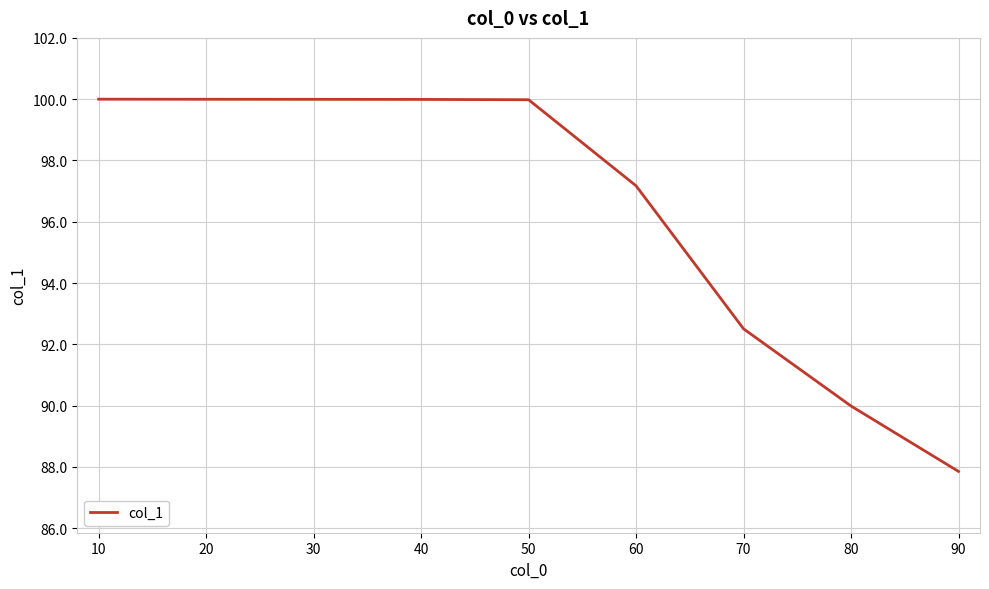

What is the average value?

96.4